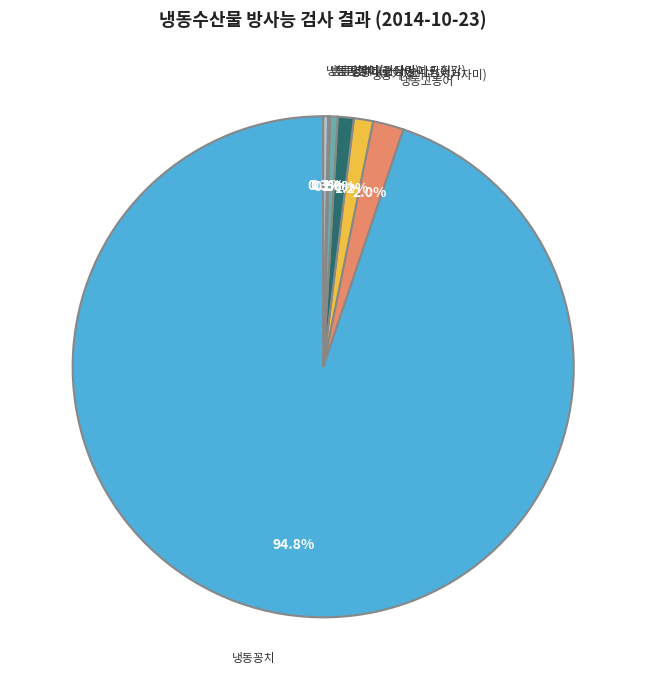

Is there any slice that represents more than half of the pie?

Yes